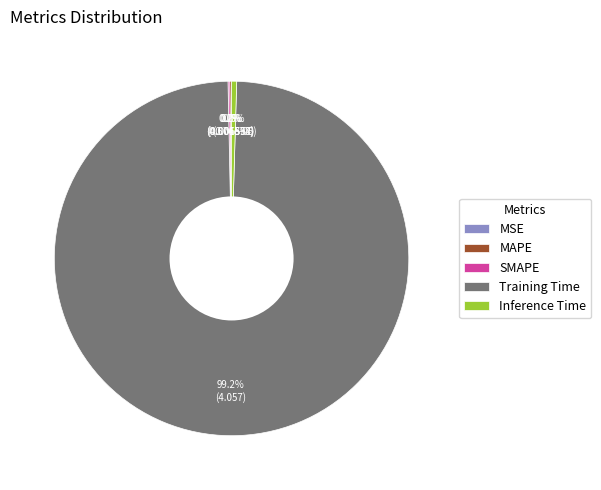

Does any single category account for the majority?

Yes